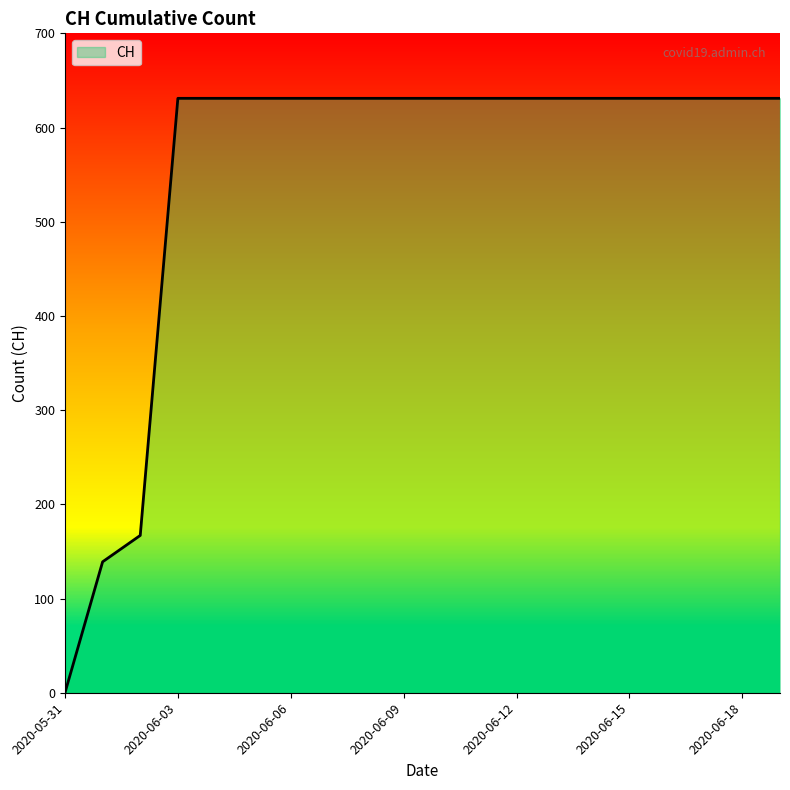

Count the number of data series in this chart.

1